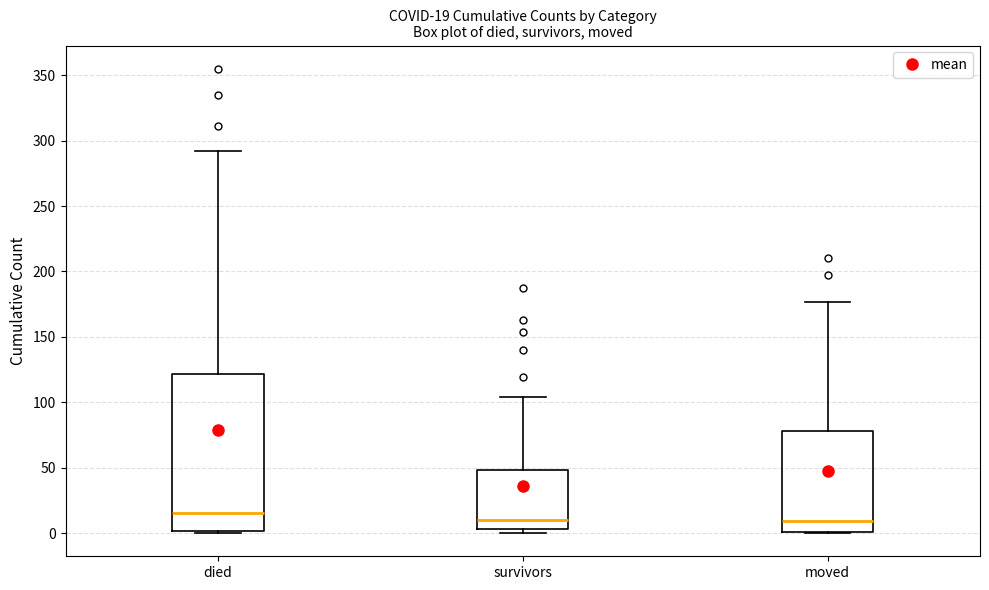

Which box is the tallest, from its lower edge to its upper edge?

died